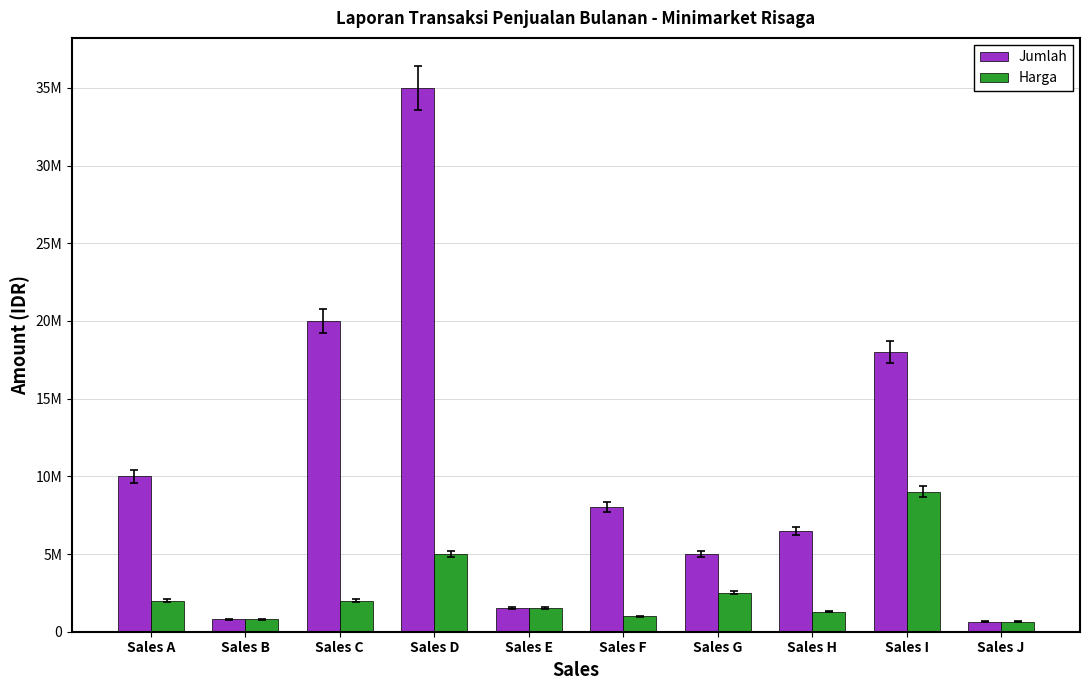

What are all the series names shown in the legend?

Jumlah, Harga